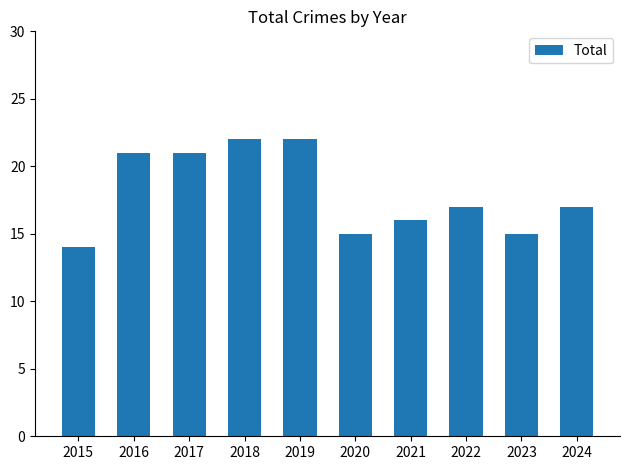

What is the sum of all values?

180